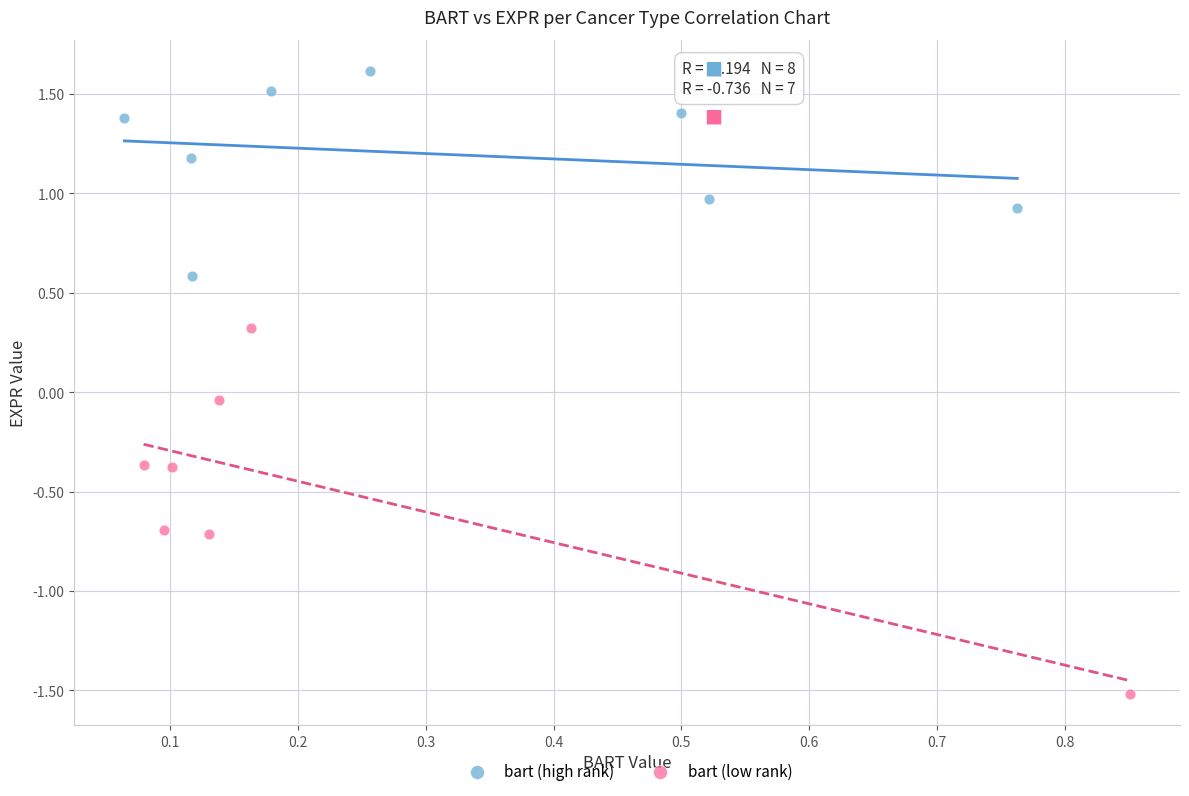

Which series contains the lowest Y value?

bart (low rank)